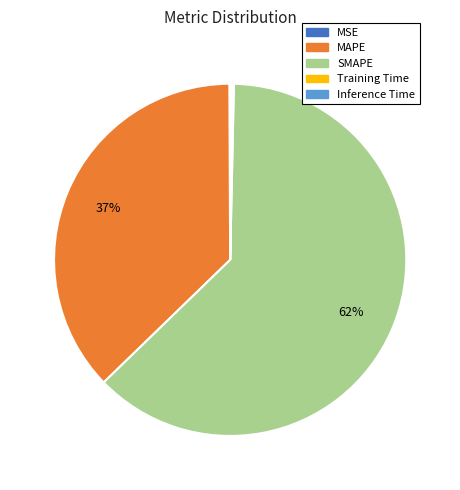

What percentage is the MAPE slice, to the nearest percent?

37%